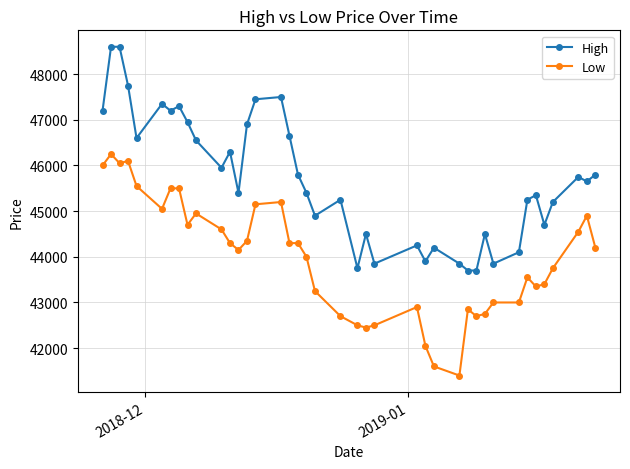

Which series has the largest total across all categories?

High